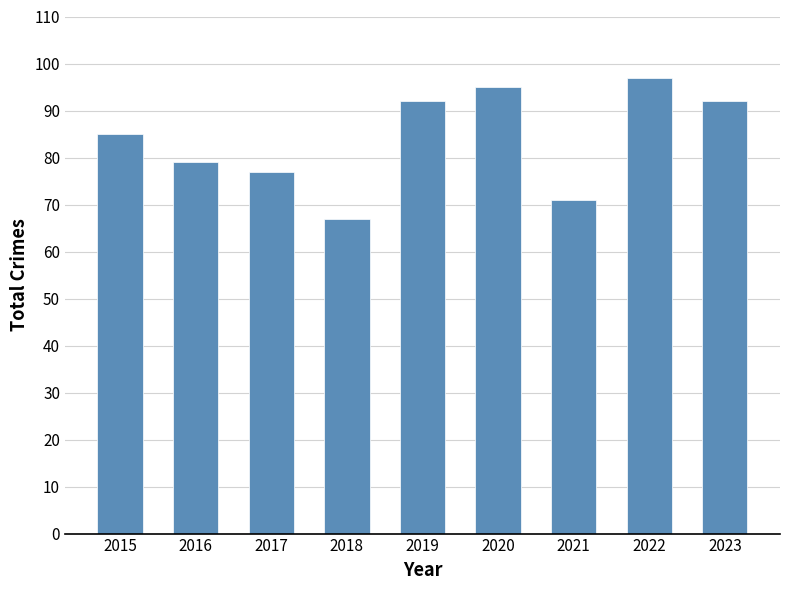

What is the smallest value displayed?

67